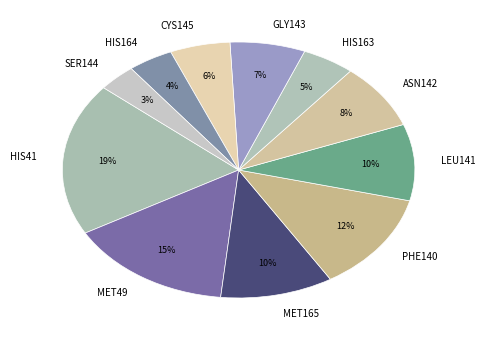

Is it true that GLY143 is 16% of the pie?

False